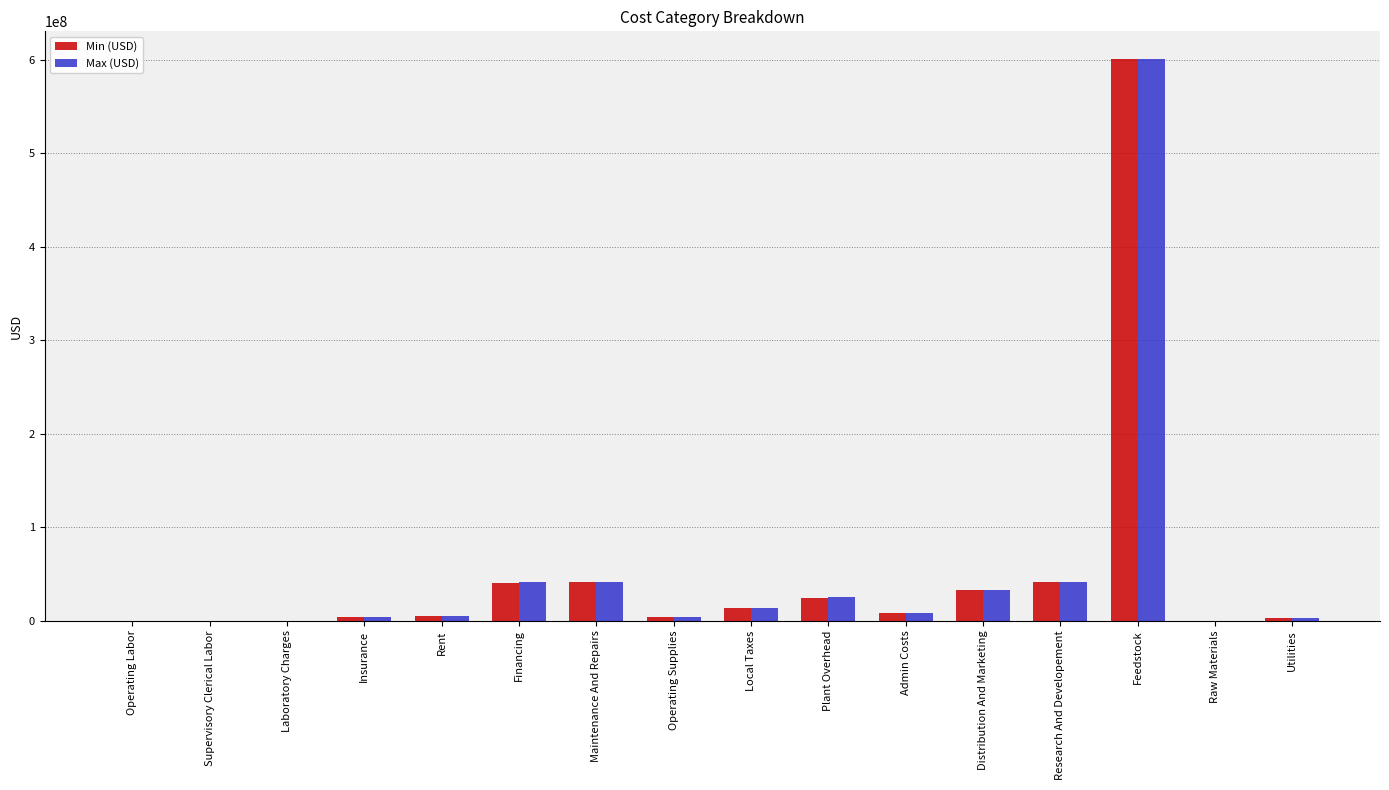

Between Maintenance And Repairs and Feedstock, which series saw the biggest shift?

Min (USD)